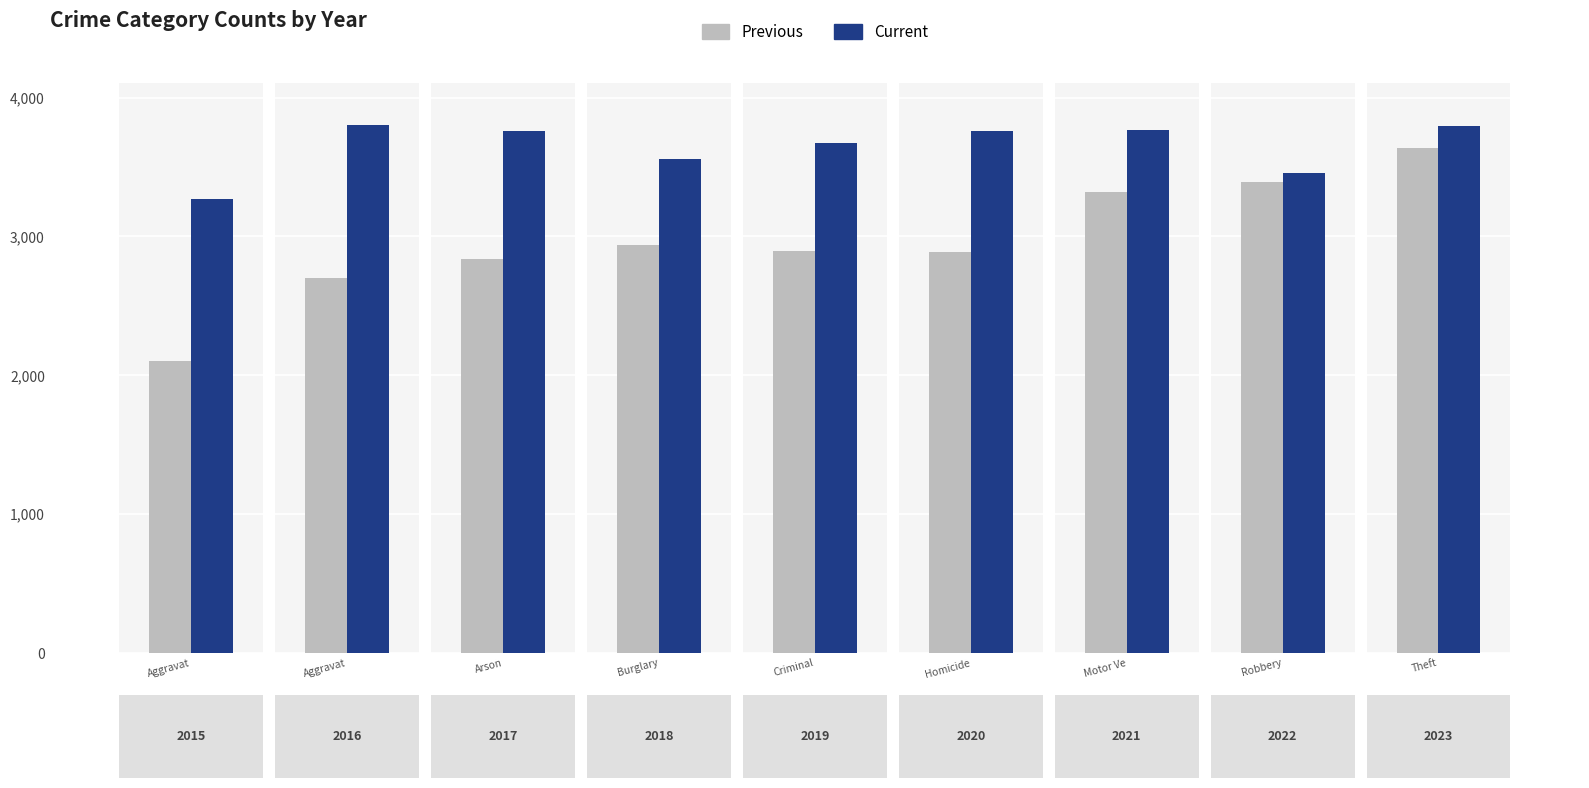

Reading left to right, extract all data points from this chart.

Previous: Aggravat=2101	Aggravat=2700	Arson=2834	Burglary=2935	Criminal=2893	Homicide=2887	Motor Ve=3320	Robbery=3391	Theft=3640
Current: Aggravat=3269	Aggravat=3799	Arson=3758	Burglary=3557	Criminal=3672	Homicide=3761	Motor Ve=3770	Robbery=3459	Theft=3798